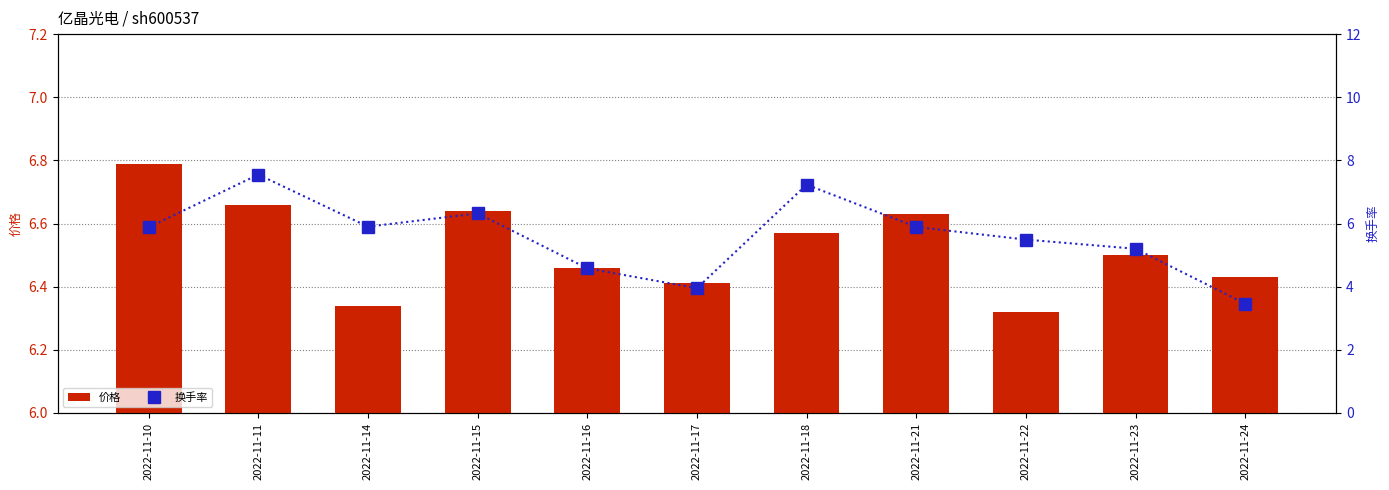

Rank the series at 2022-11-15 from highest to lowest value.

价格, 换手率